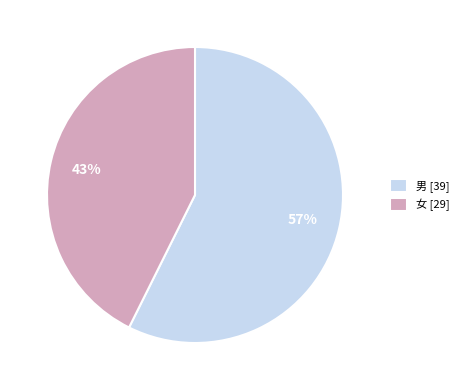

How many slices are in this pie chart?

2